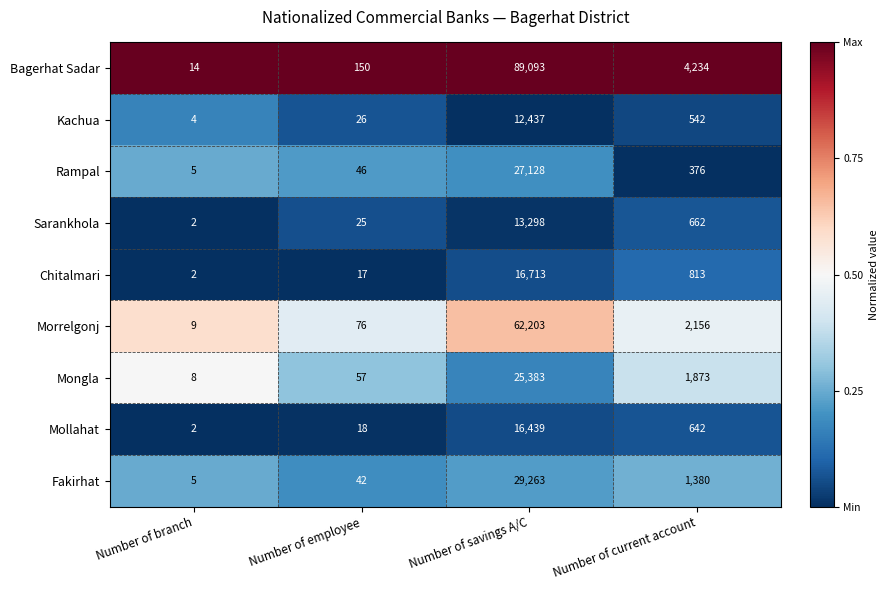

Which series changed the most between Number of employee and Number of savings A/C?

Bagerhat Sadar